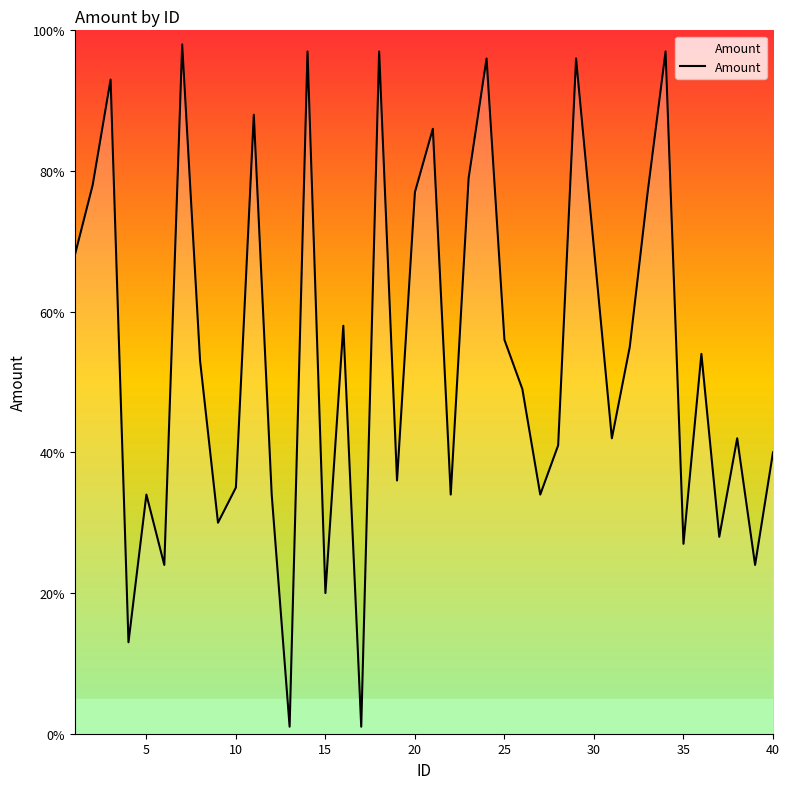

What is the difference between the maximum and minimum values?

97